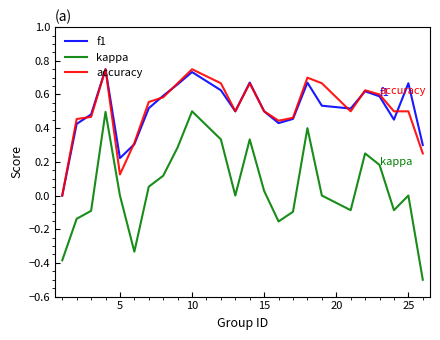

Count the f1 values in the range 0 to 1.

24